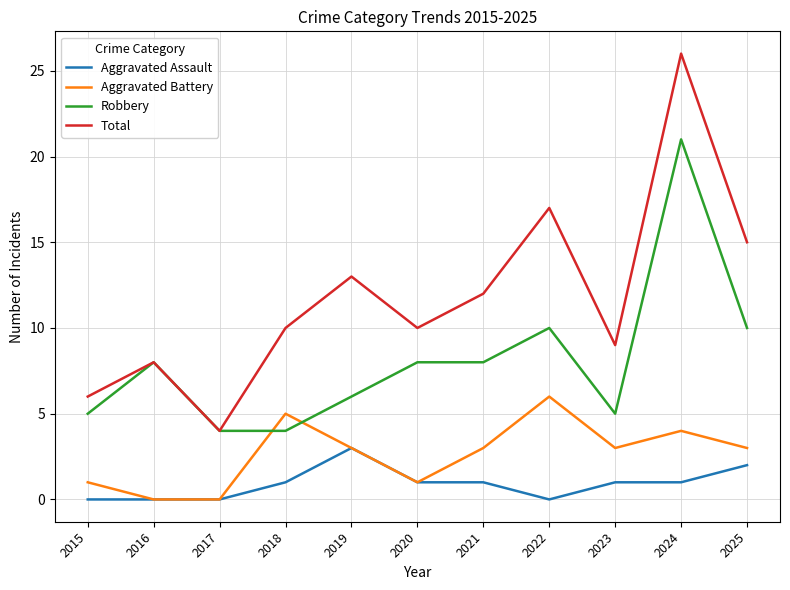

True or false: Total has a value of 44 at 2024.

False